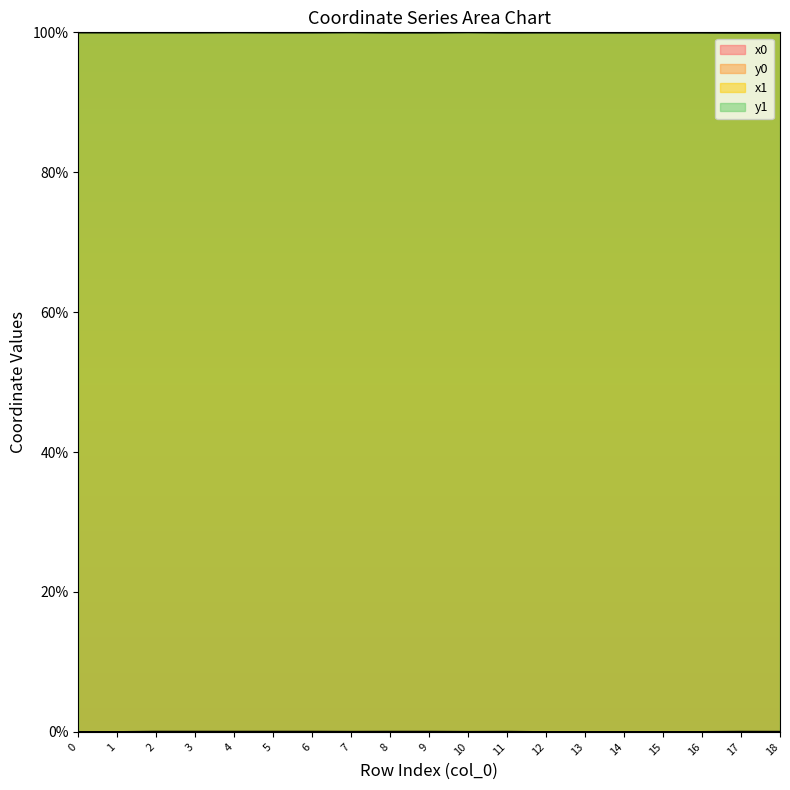

The value of y0 at 18 is 0.0. True or false?

True